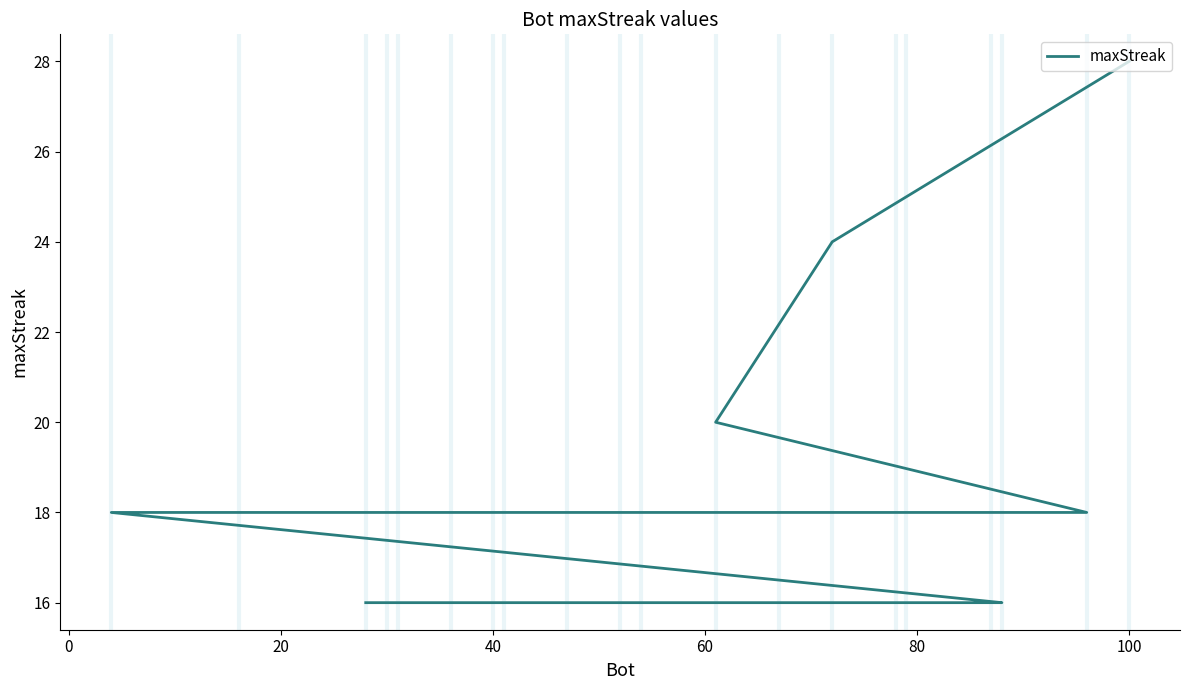

The value at 40 is 8. True or false?

False